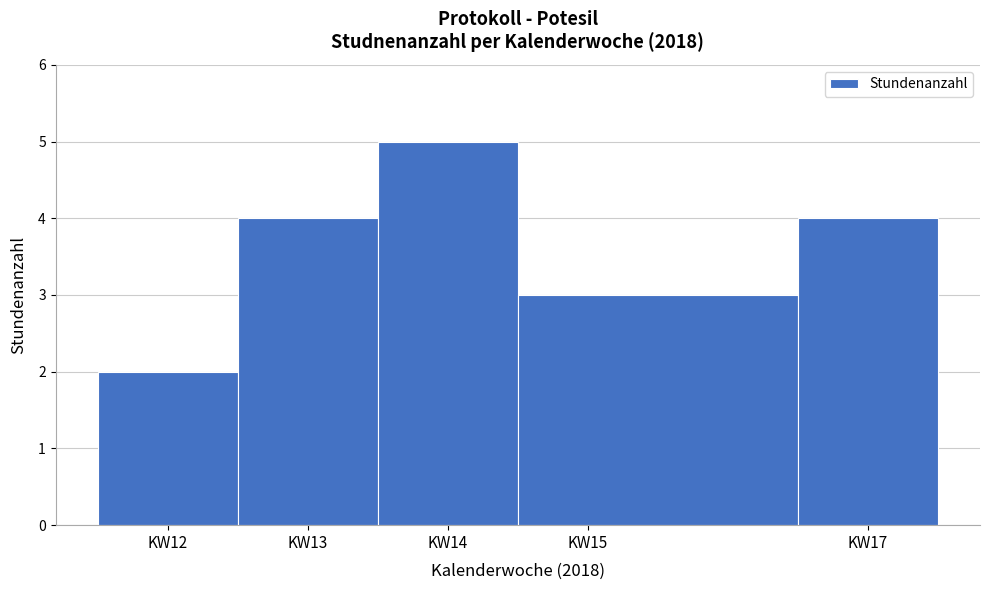

What is the height of the bar covering 12.5 to 13.5 on the x-axis? The values are not printed on the chart, so give them approximately, as read against the axis.

4